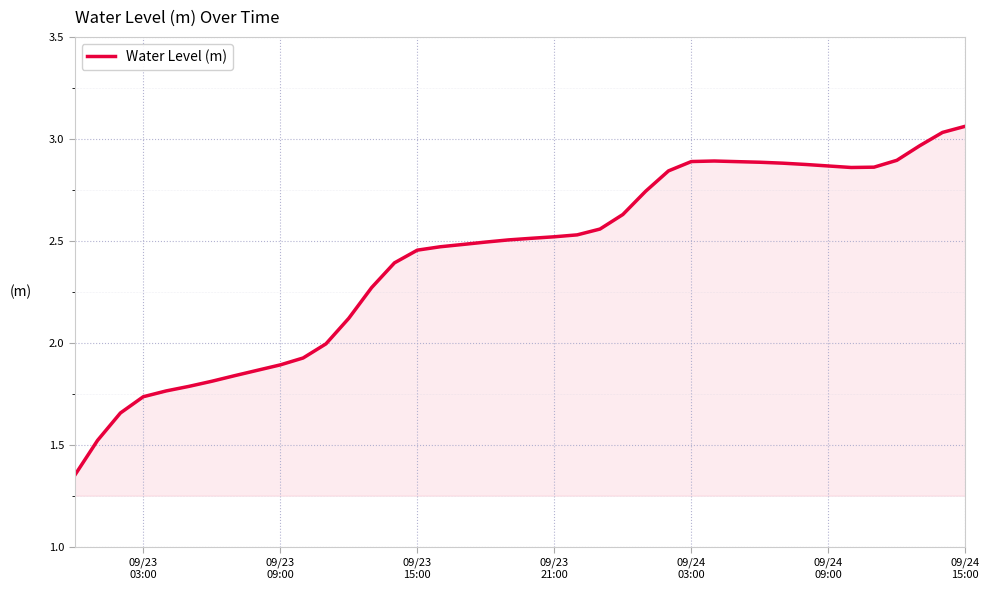

Reading right to left, list all the values displayed in this chart.

3.1	3.0	3.0	2.9	2.9	2.9	2.9	2.9	2.9	2.9	2.9	2.9	2.9	2.8	2.7	2.6	2.6	2.5	2.5	2.5	2.5	2.5	2.5	2.5	2.5	2.4	2.3	2.1	2.0	1.9	1.9	1.9	1.8	1.8	1.8	1.8	1.7	1.7	1.5	1.4